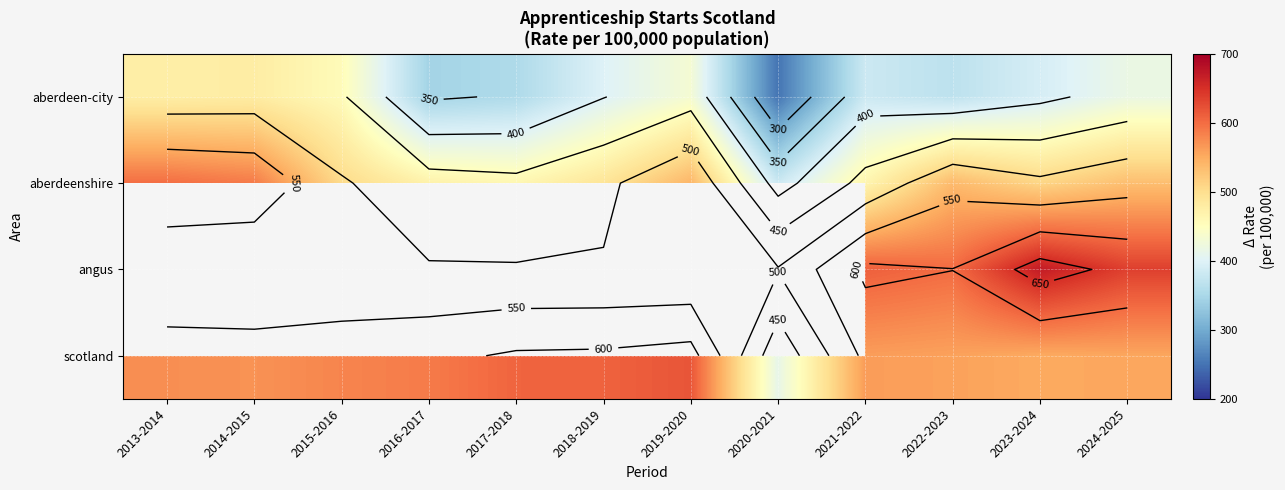

Is it true that scotland equals 555.0 at 2024-2025?

True